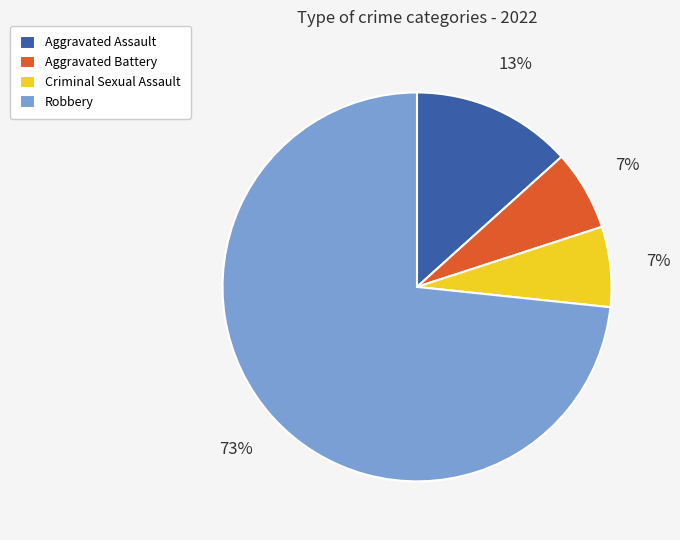

Approximately how many times larger is the value at Criminal Sexual Assault compared to Aggravated Assault?

0.5